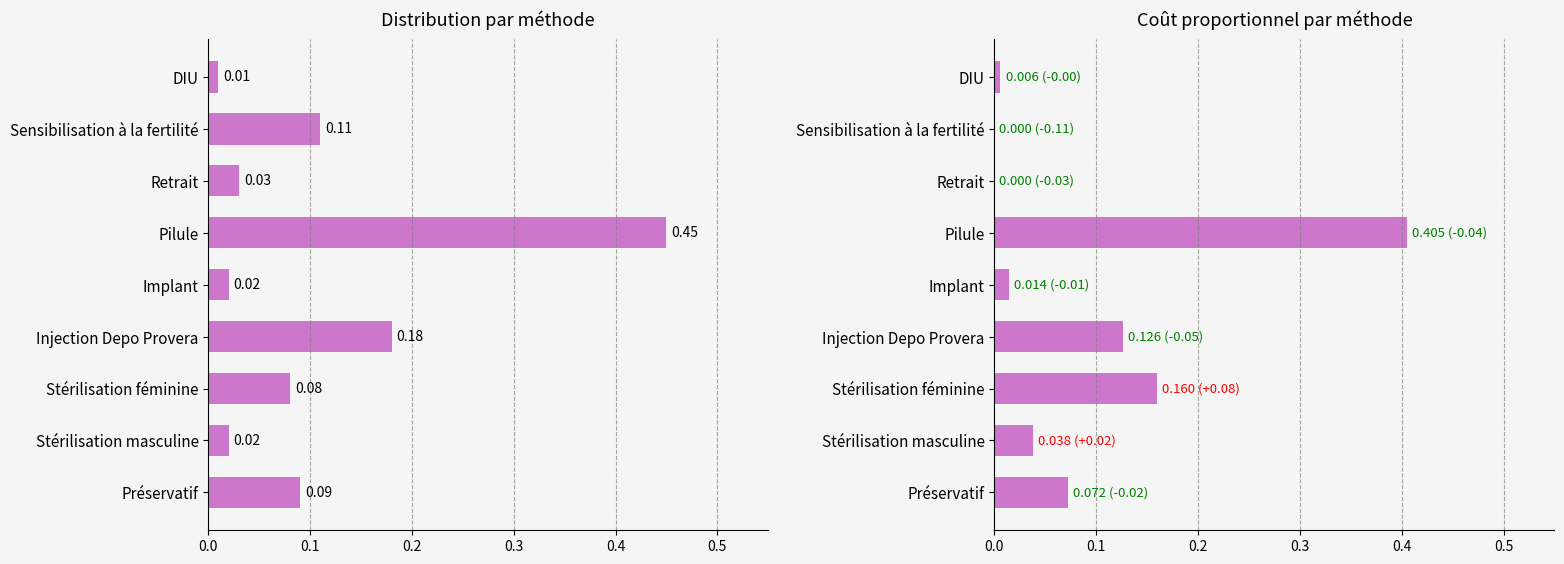

How many values in the Coût proportionnel series exceed 0?

7